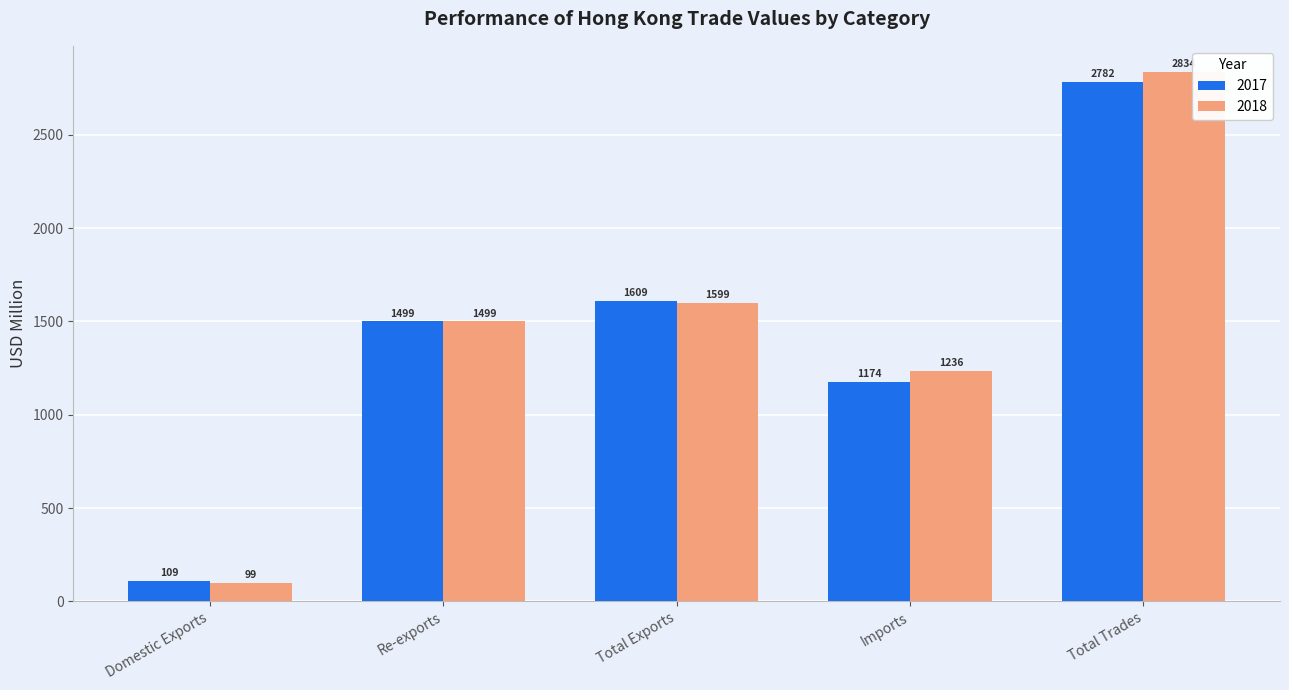

List the series in order of their peak value, highest first.

2018, 2017